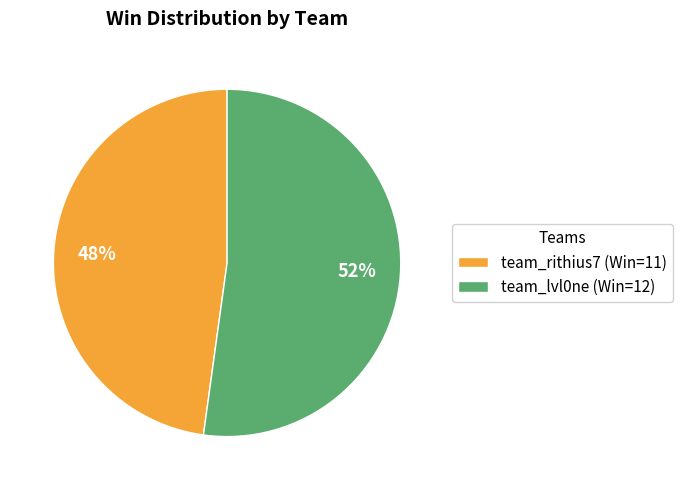

Is there any slice that represents more than half of the pie?

Yes